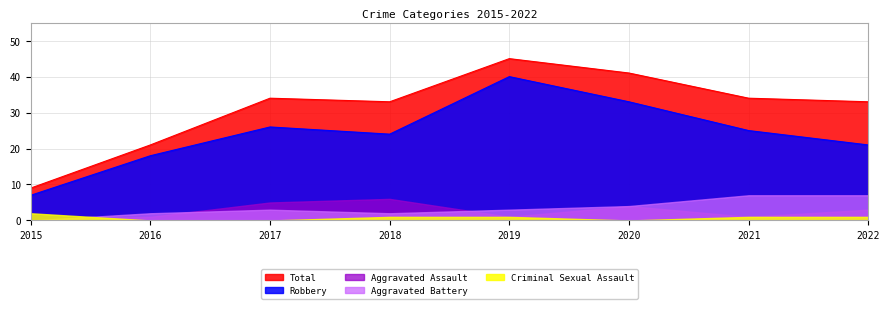

What is the difference between the maximum and minimum values in the Aggravated Battery series?

7